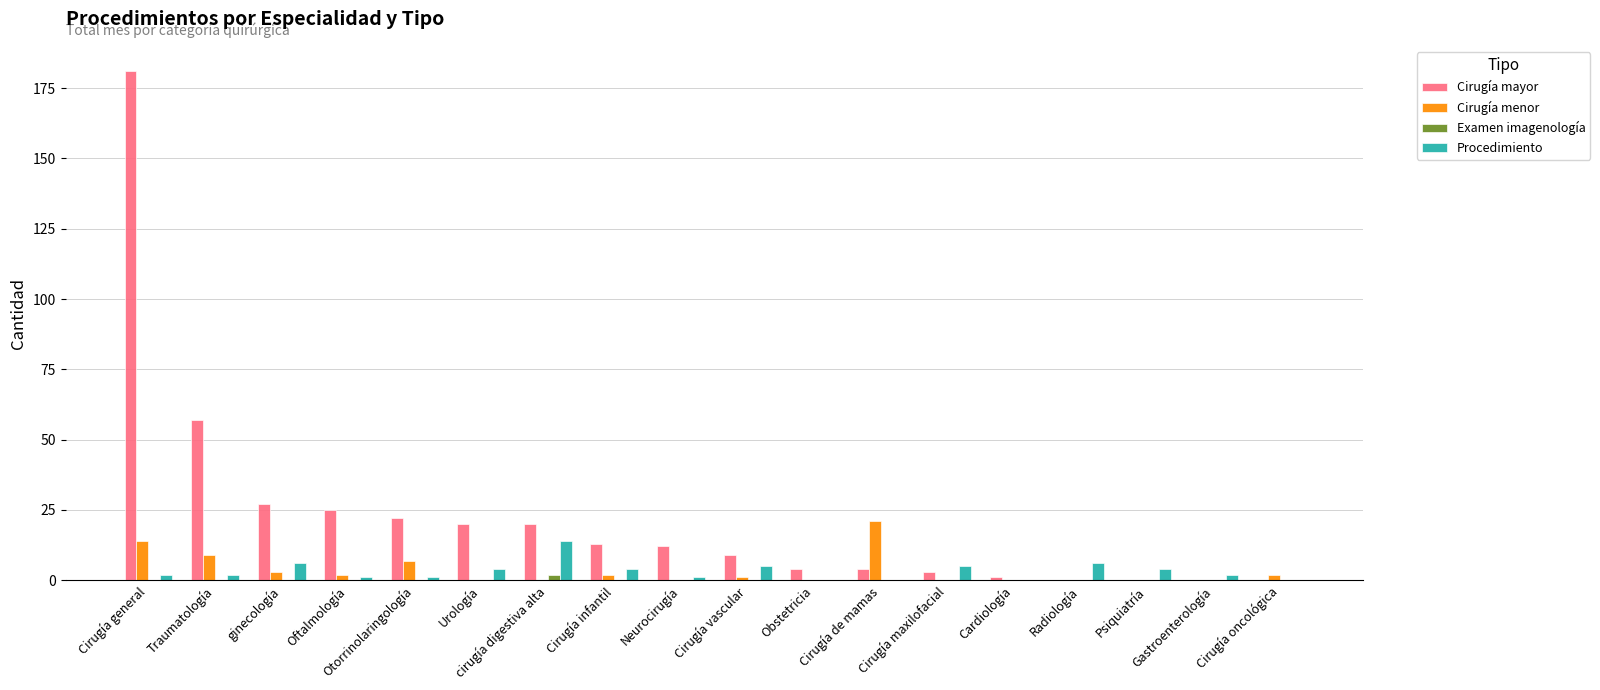

Which series has the largest total across all categories?

Cirugía mayor